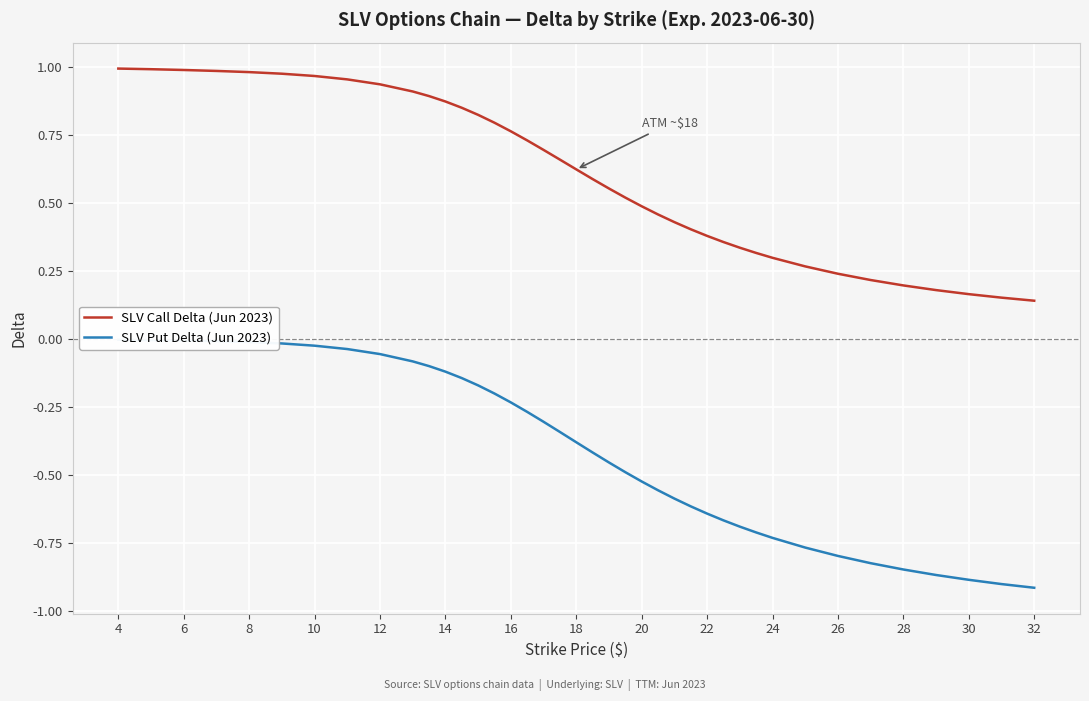

The SLV Call Delta (Jun 2023) series shows 0.2 at 24. True or false?

False